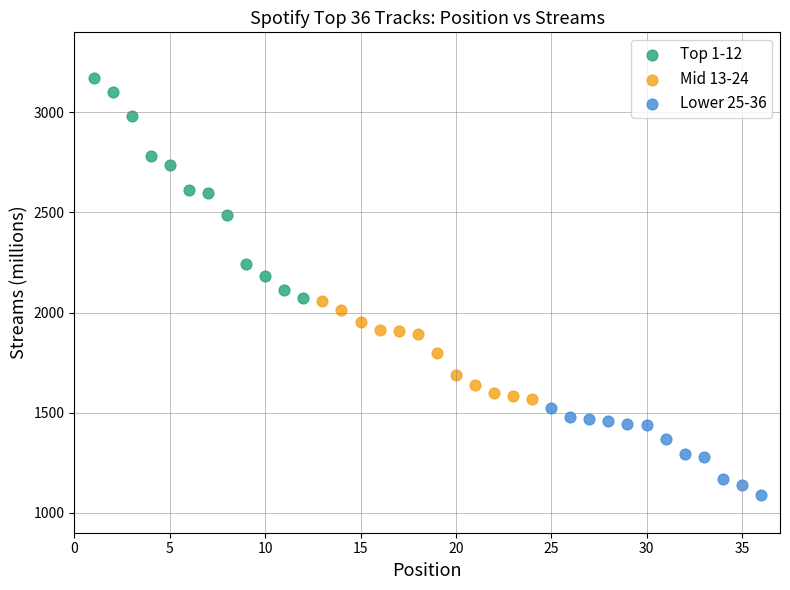

Which series contains the lowest Y value?

Lower 25-36